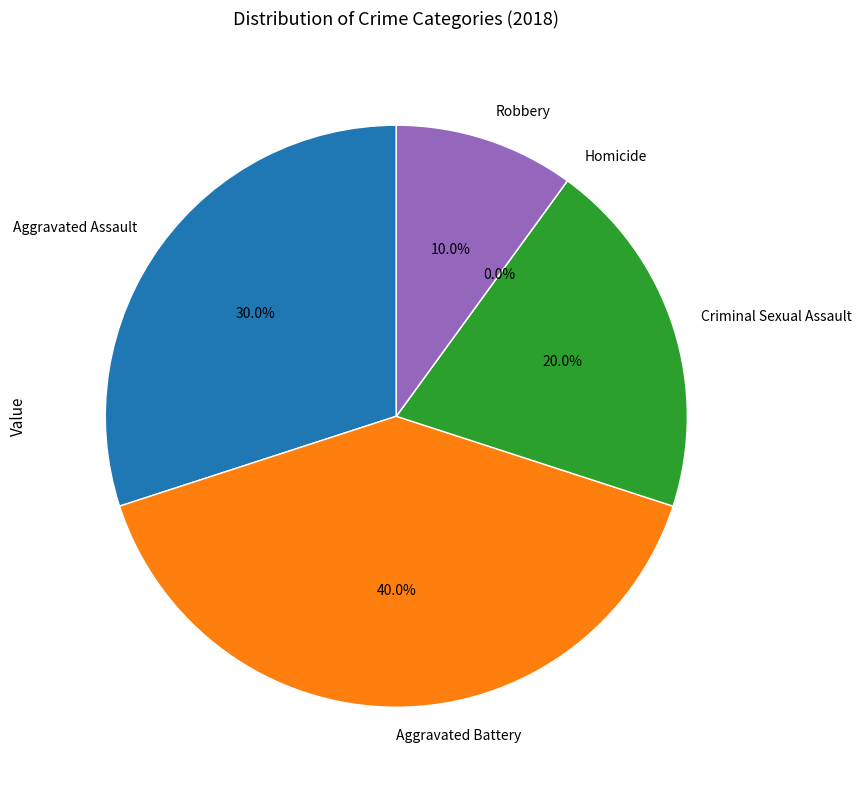

To the nearest percent, what percentage of the pie is Robbery?

10%